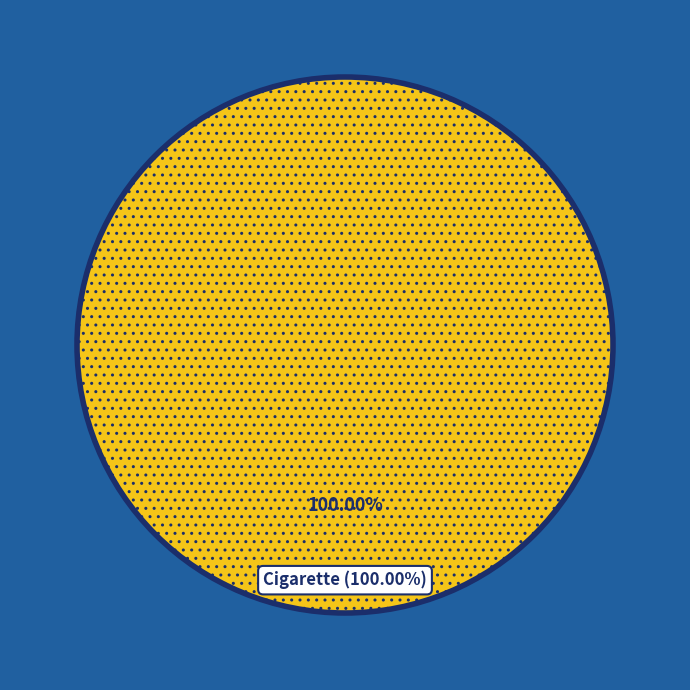

True or false: Cutfiller accounts for 1% of the total.

False